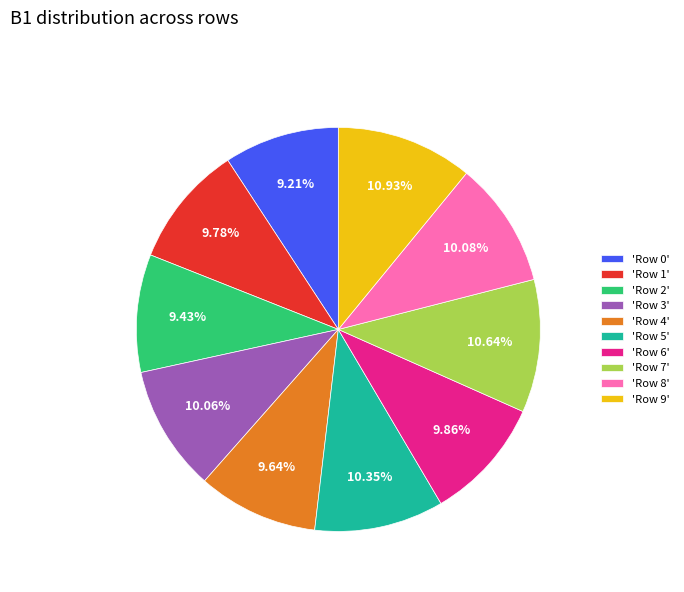

Is the sum of 'Row 9' and 'Row 7' greater than half?

No